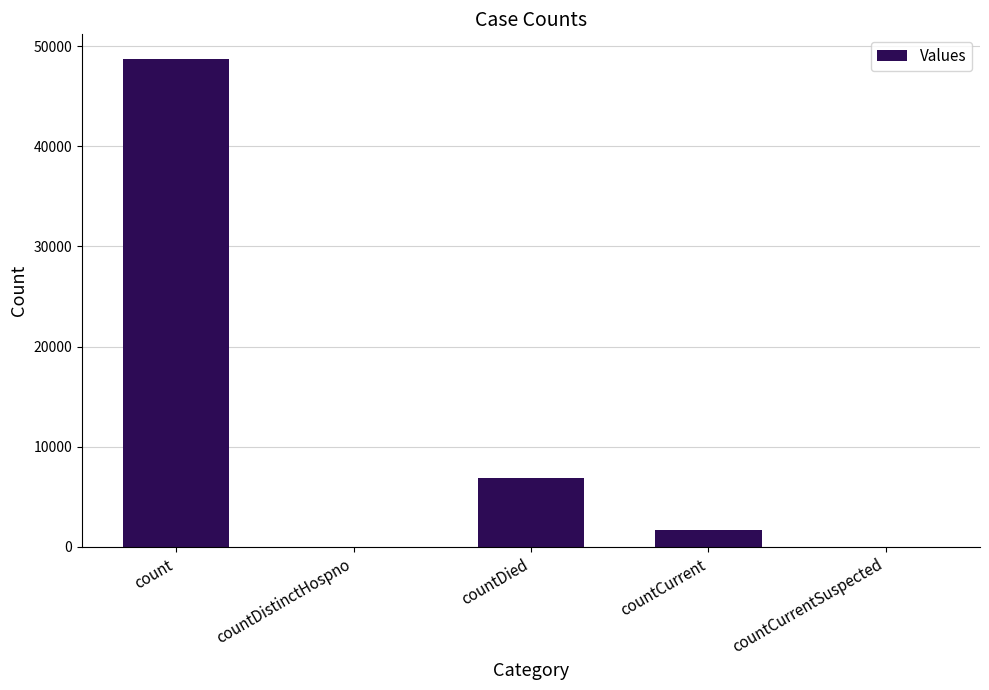

How many categories are shown in the chart?

5